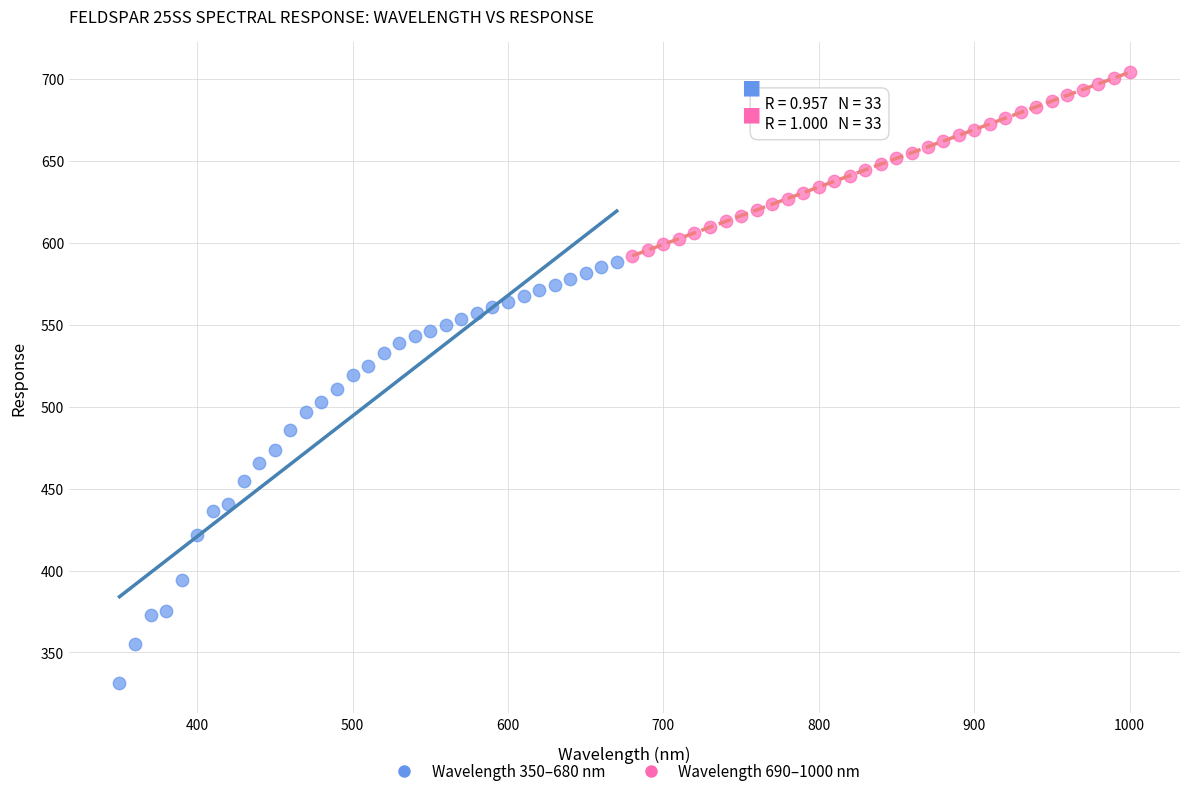

Which series contains the highest Y value?

Wavelength 690–1000 nm